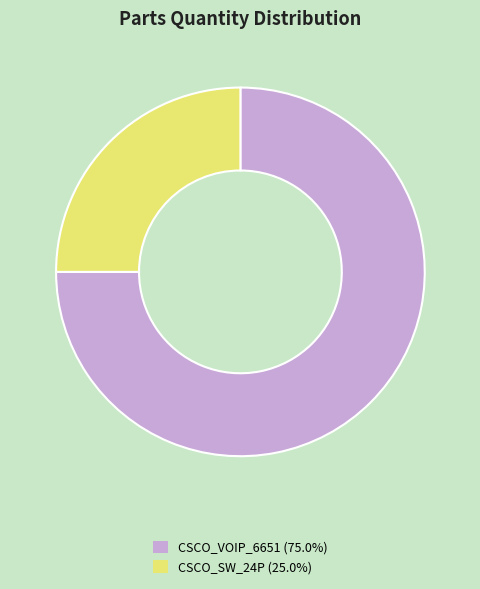

Combined, do CSCO_VOIP_6651 (75.0%) and CSCO_SW_24P (25.0%) account for over 50%?

Yes